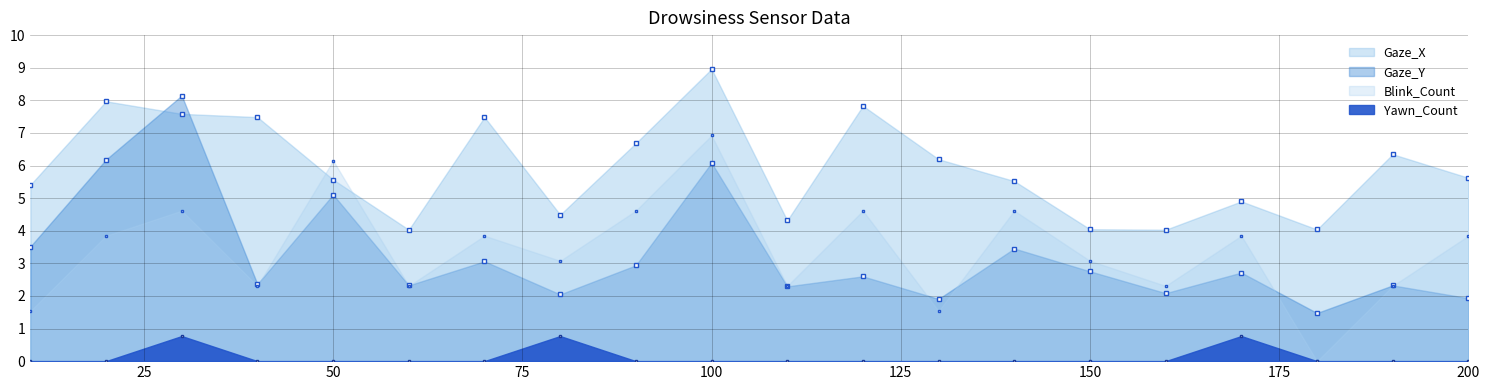

Count the number of categories in the chart.

20